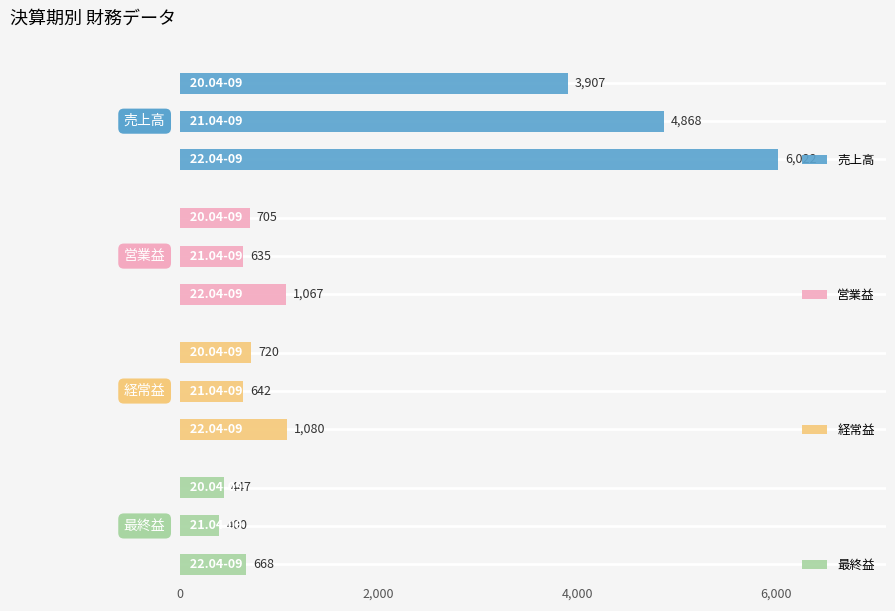

What are all the series names shown in the legend?

売上高, 営業益, 経常益, 最終益